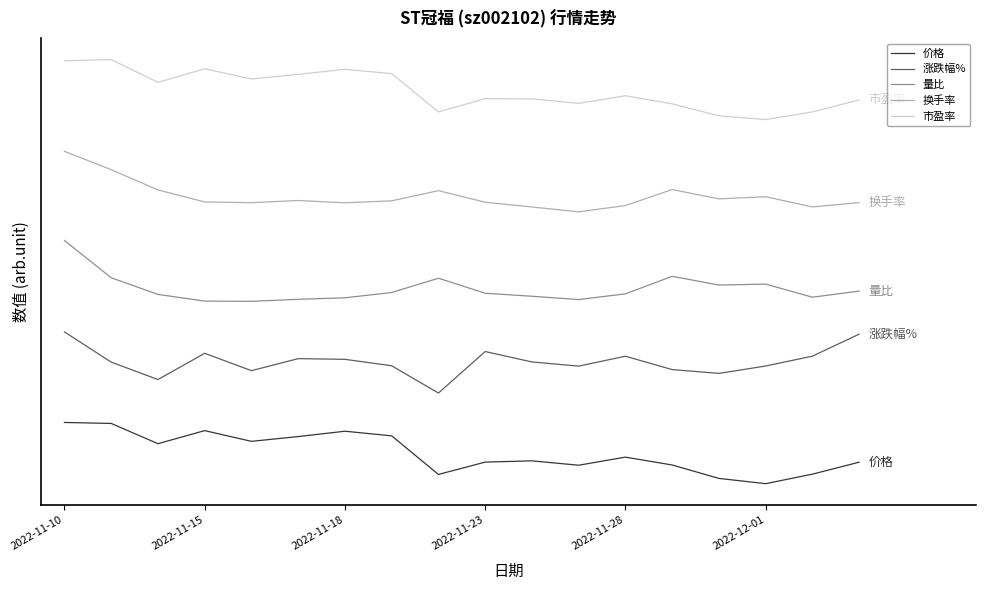

Rank the series by their maximum value, from lowest to highest.

价格, 涨跌幅%, 量比, 换手率, 市盈率